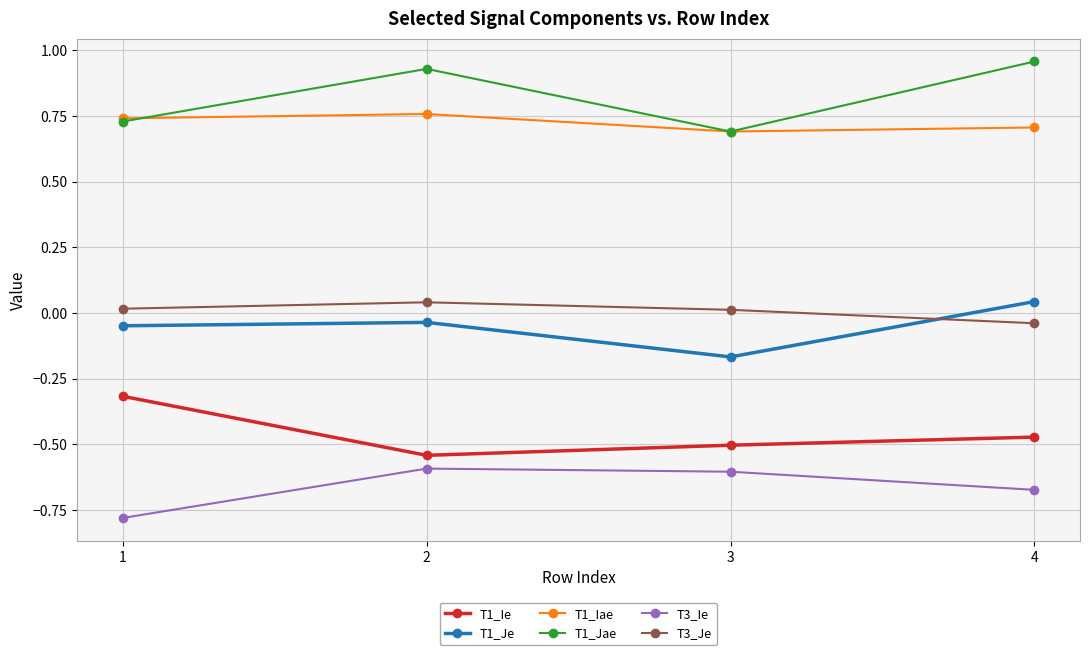

True or false: T1_Jae has more than 2 points higher than both neighbors.

False